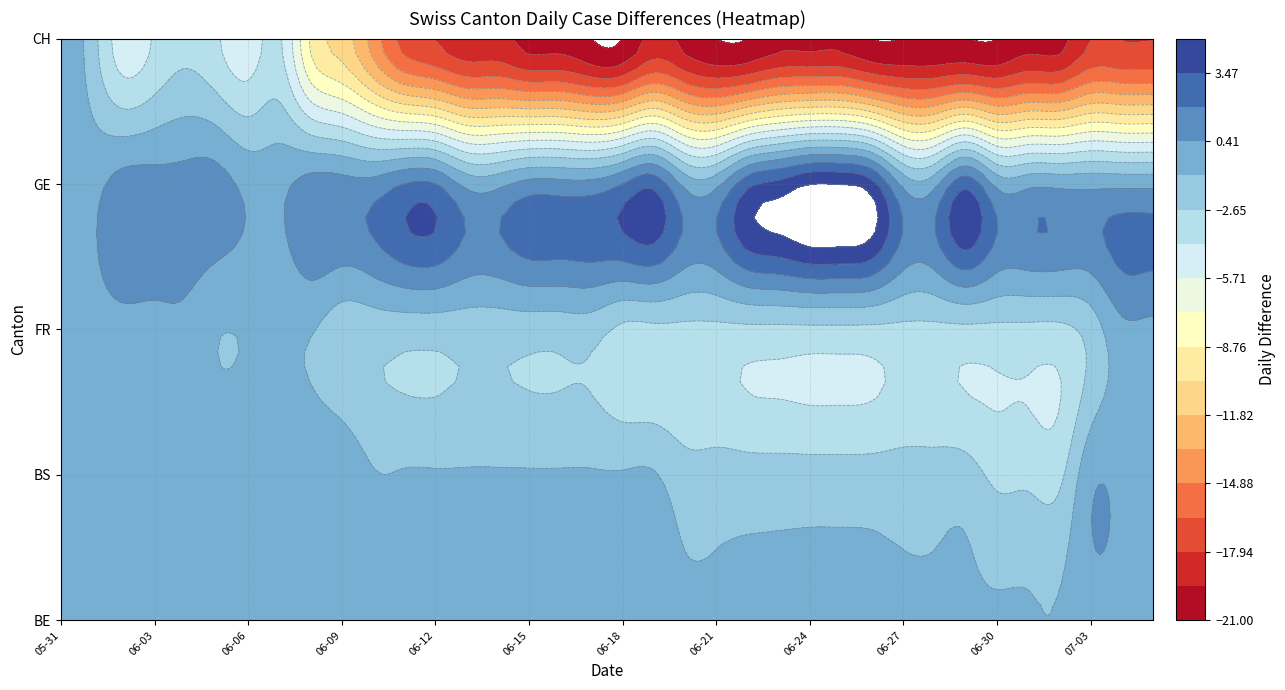

How many values in GE are above zero?

20